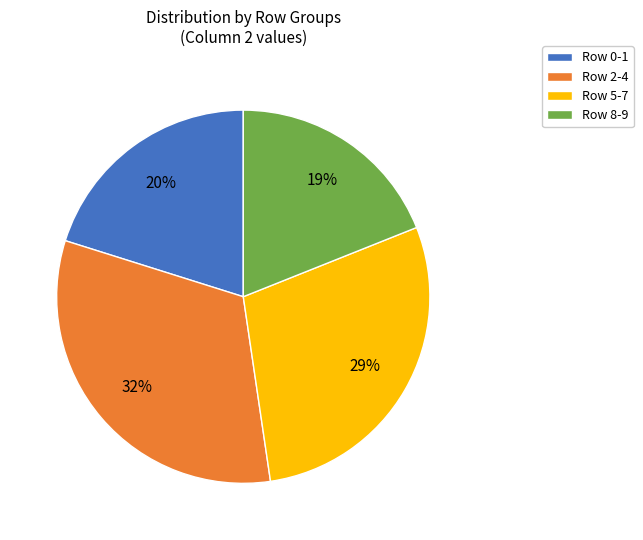

Is it true that Row 5-7 is 29% of the pie?

True